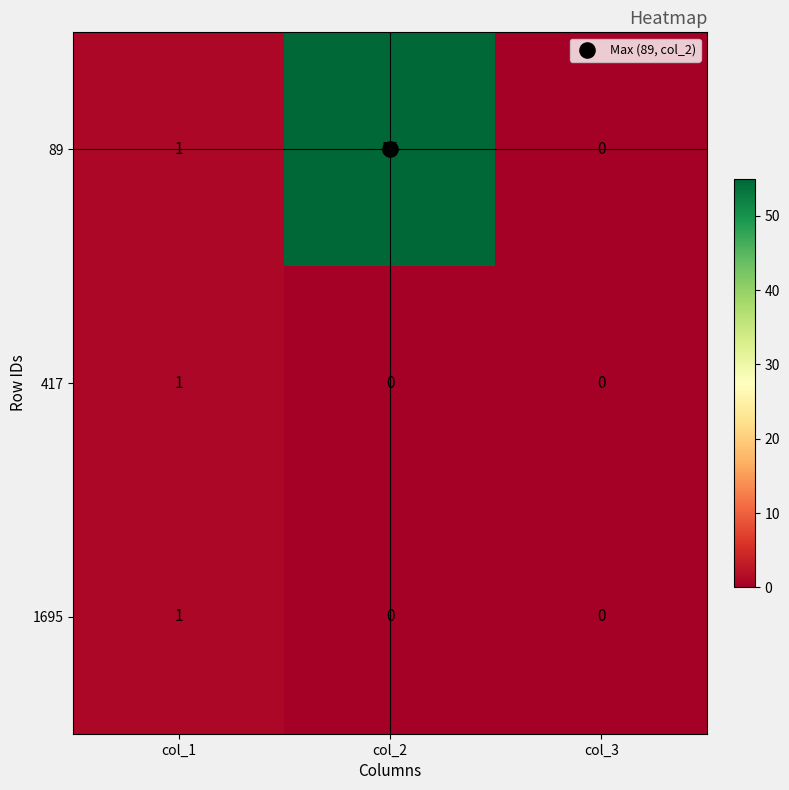

True or false: 417 has a value of 0 at col_2.

True